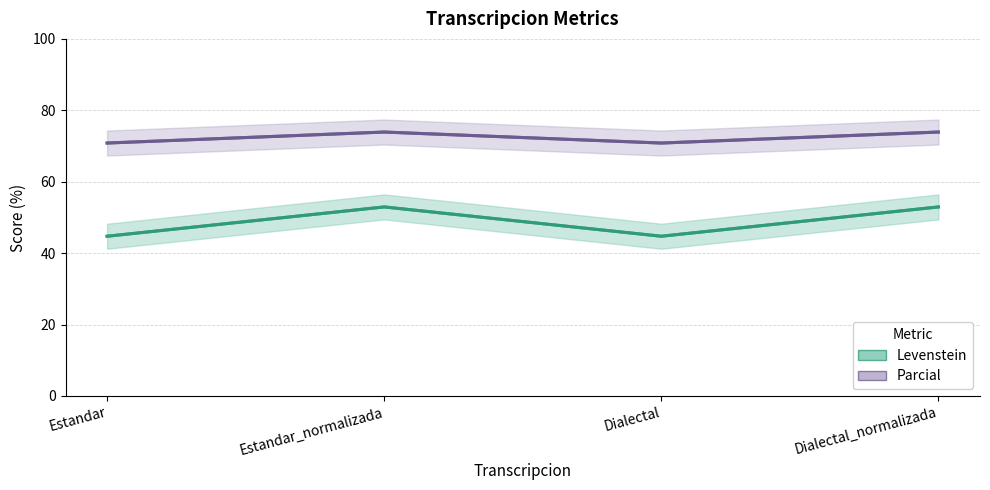

What are all the series names shown in the legend?

Levenstein, Parcial